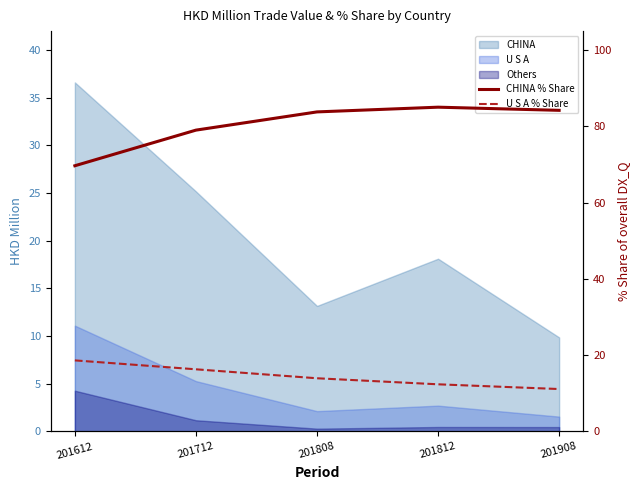

How many lines are shown in the chart?

2